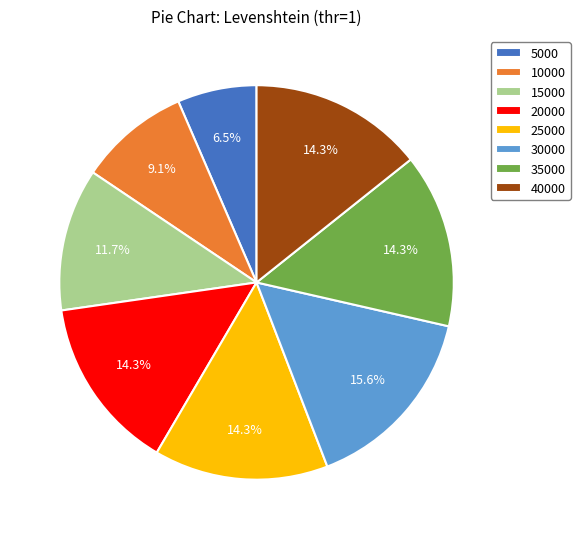

To the nearest percent, what is the average slice percentage?

12%